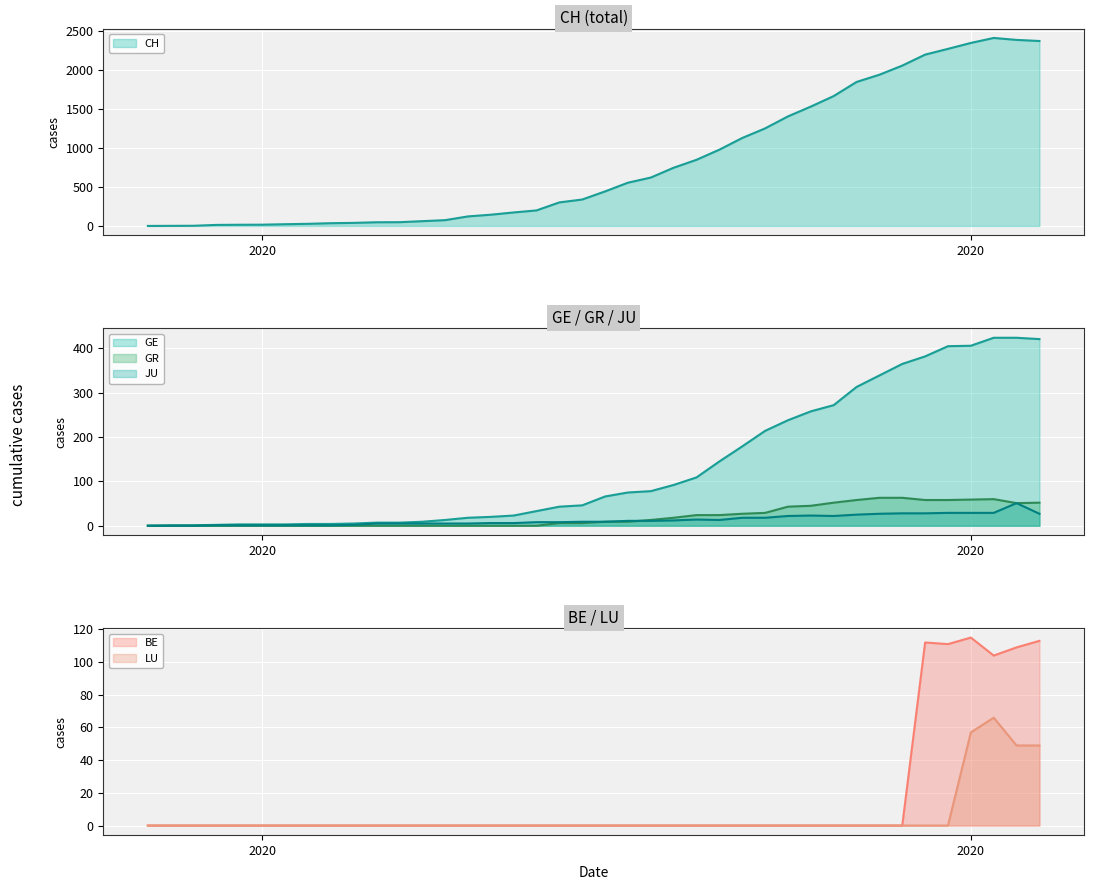

The GR series shows 10 at 18. True or false?

False